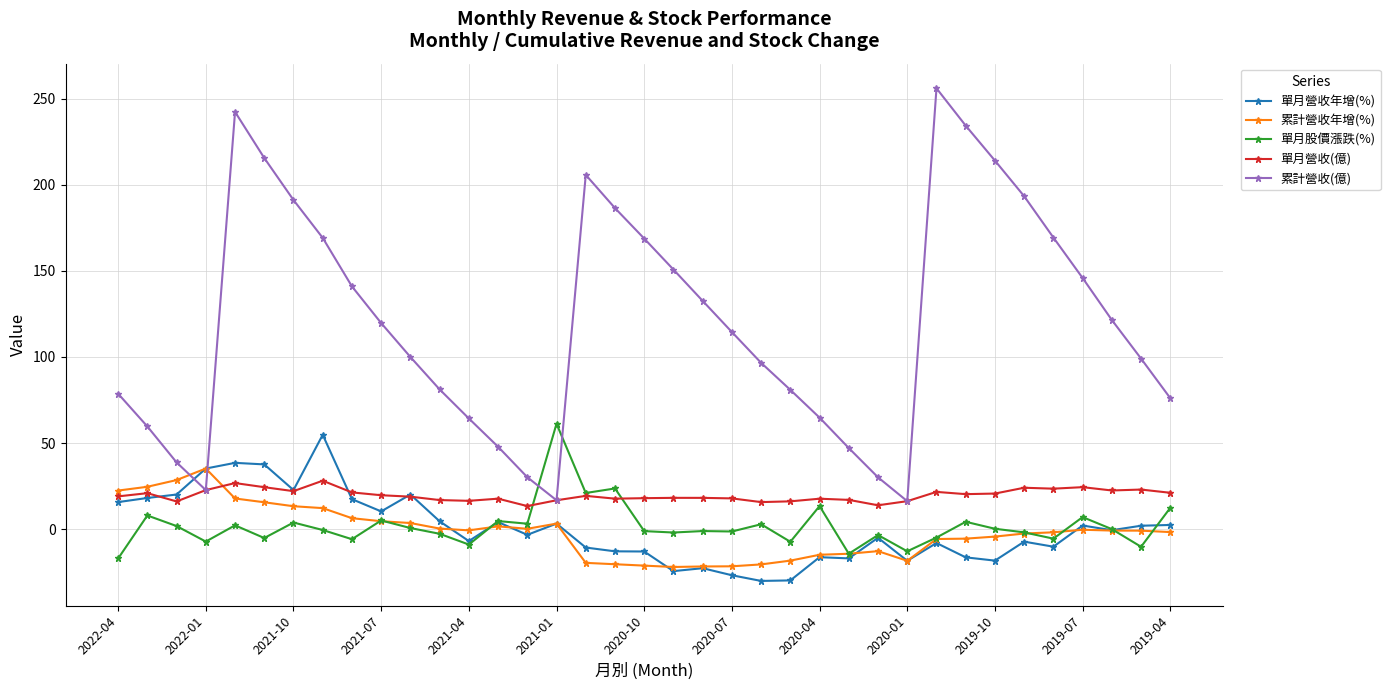

What is the minimum value for 累計營收(億)?

16.2